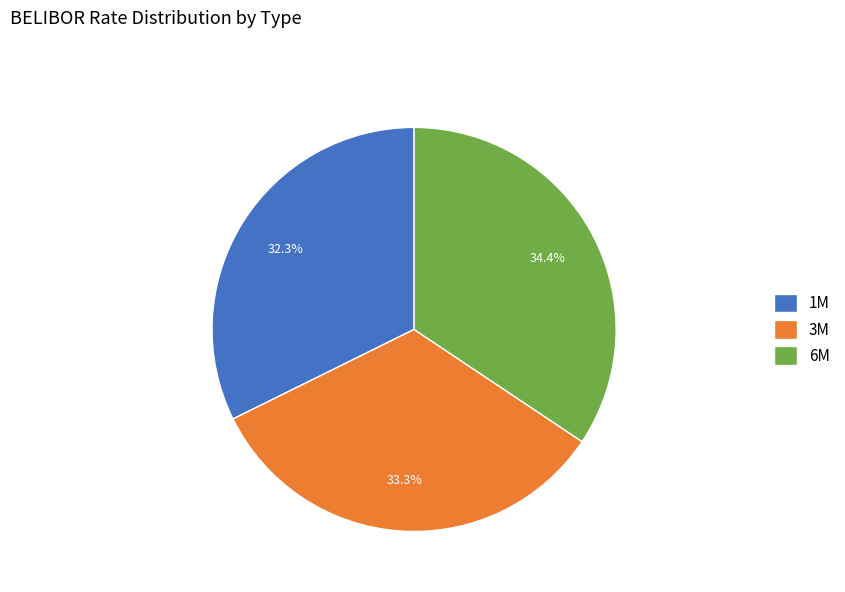

Which category has the smallest portion of the pie?

1M